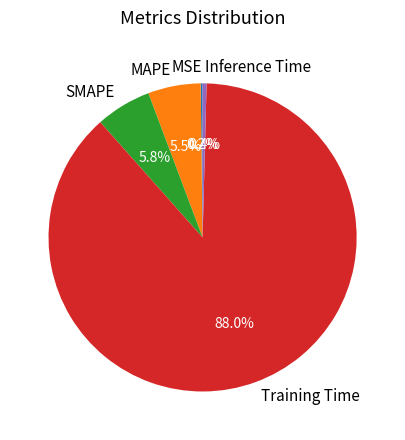

Do Inference Time and Training Time together represent more than half of the pie?

Yes